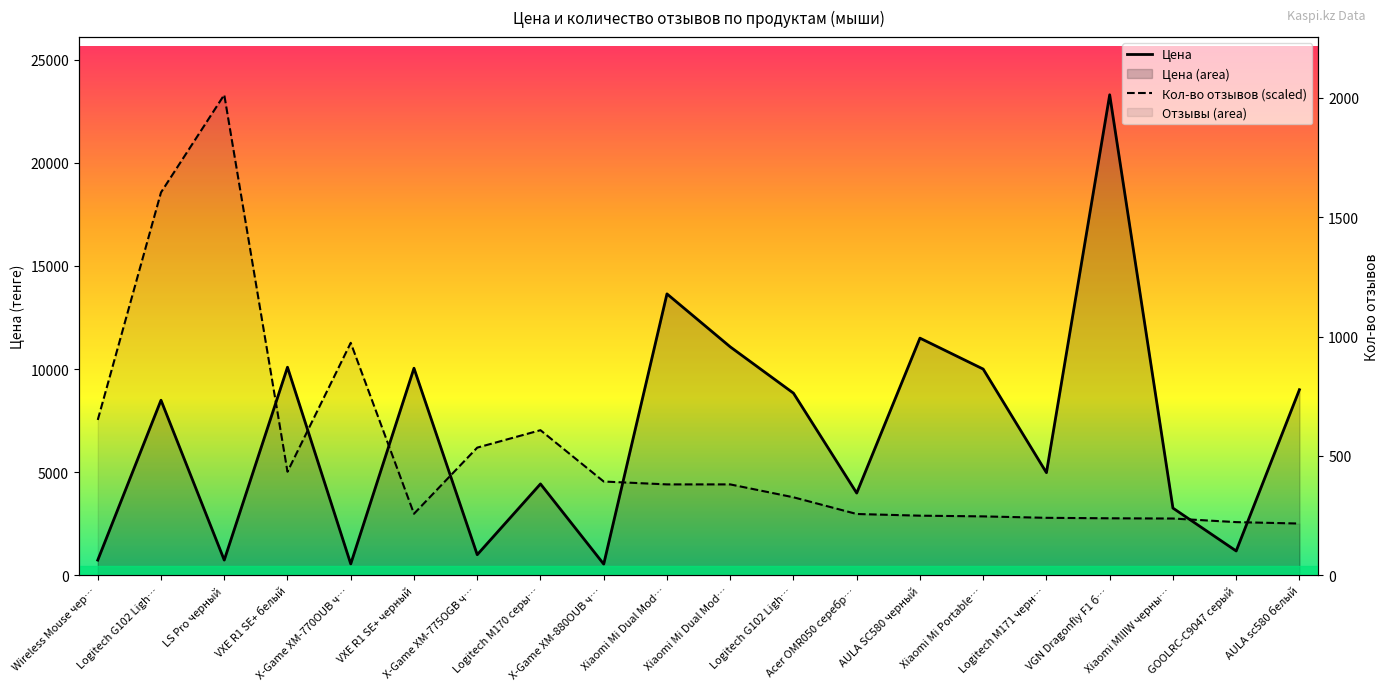

At which category does Кол-во отзывов (scaled) reach its first local valley?

VXE R1 SE+ белый